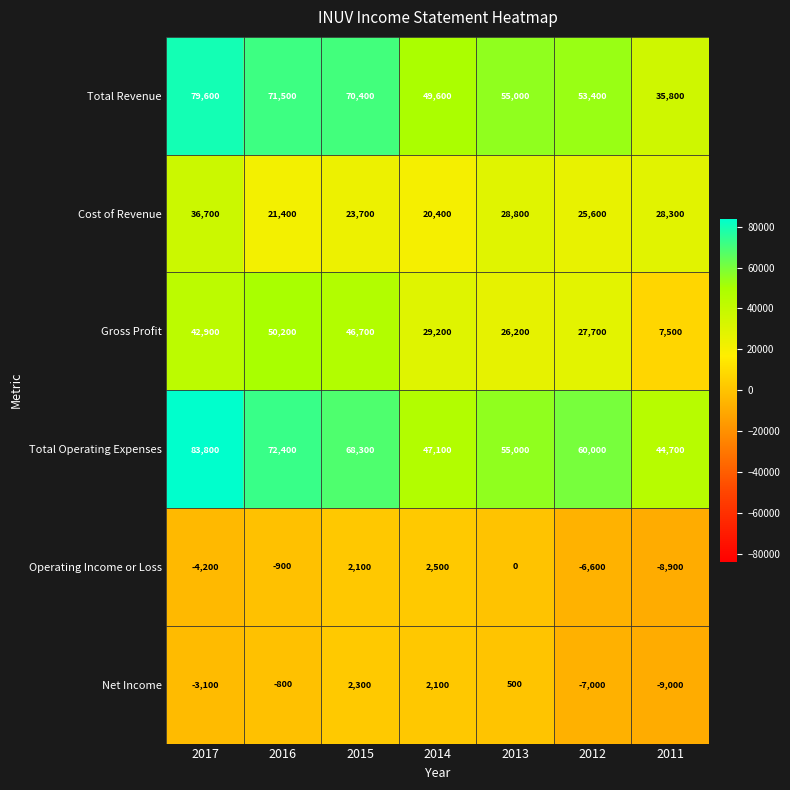

Which label corresponds to the largest value in the chart?

2017